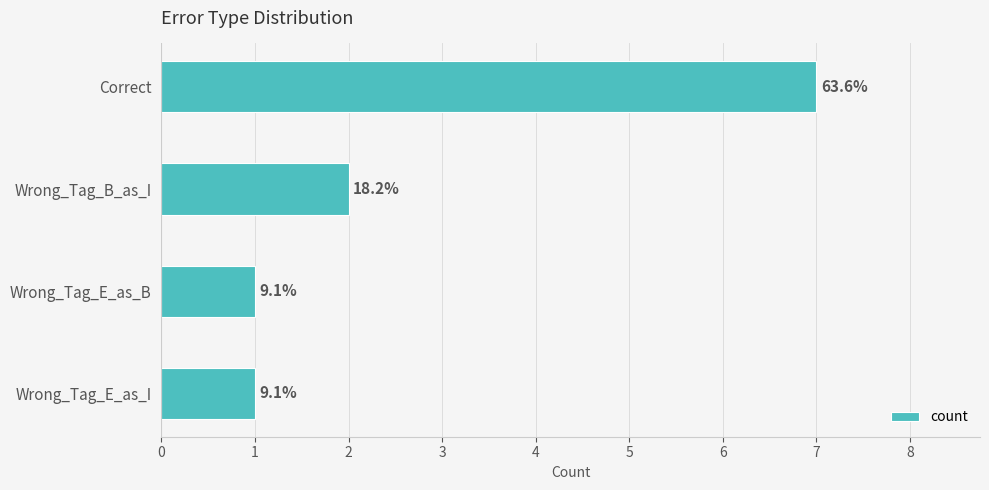

What is the sum of all values?

11